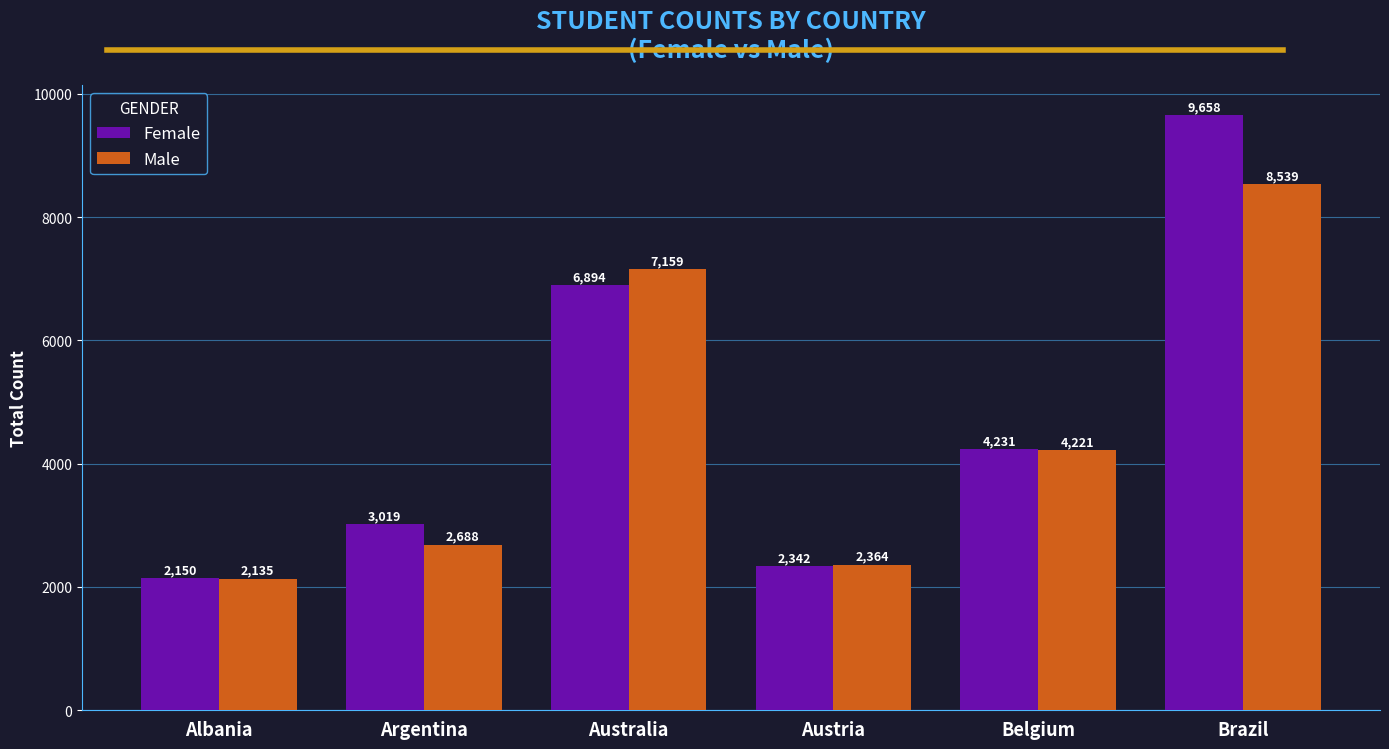

List the series in order of their overall mean, highest first.

Female, Male